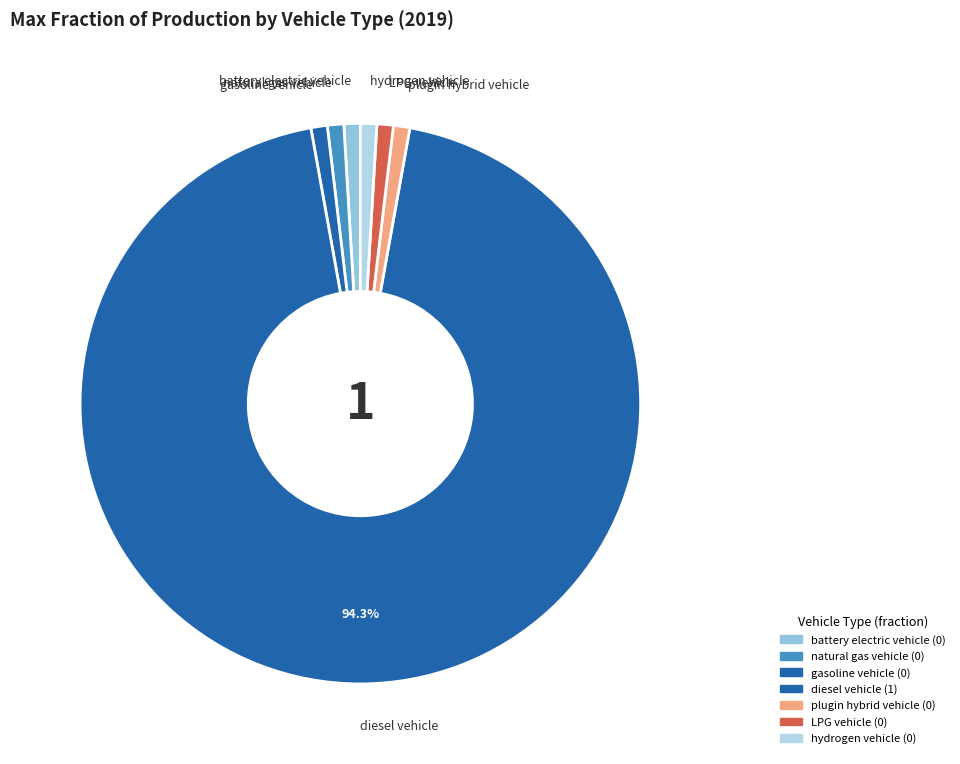

Combined, do battery electric vehicle and LPG vehicle account for over 50%?

No